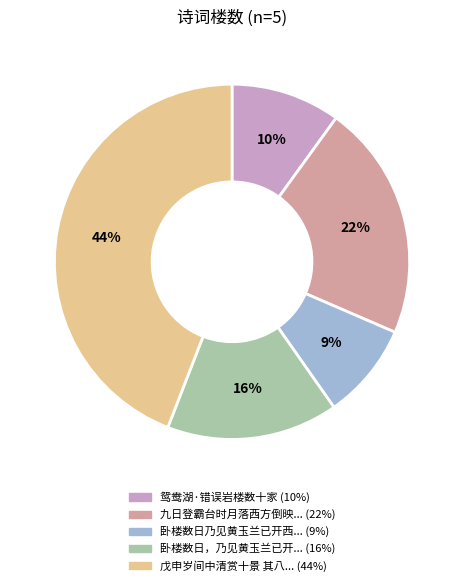

Is there a majority slice in this chart?

No